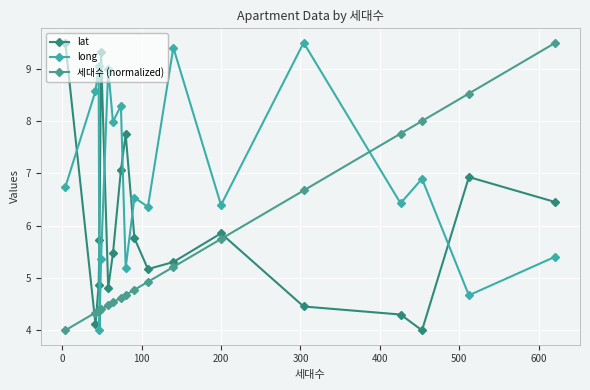

Is this an area chart (filled region under the line)?

No